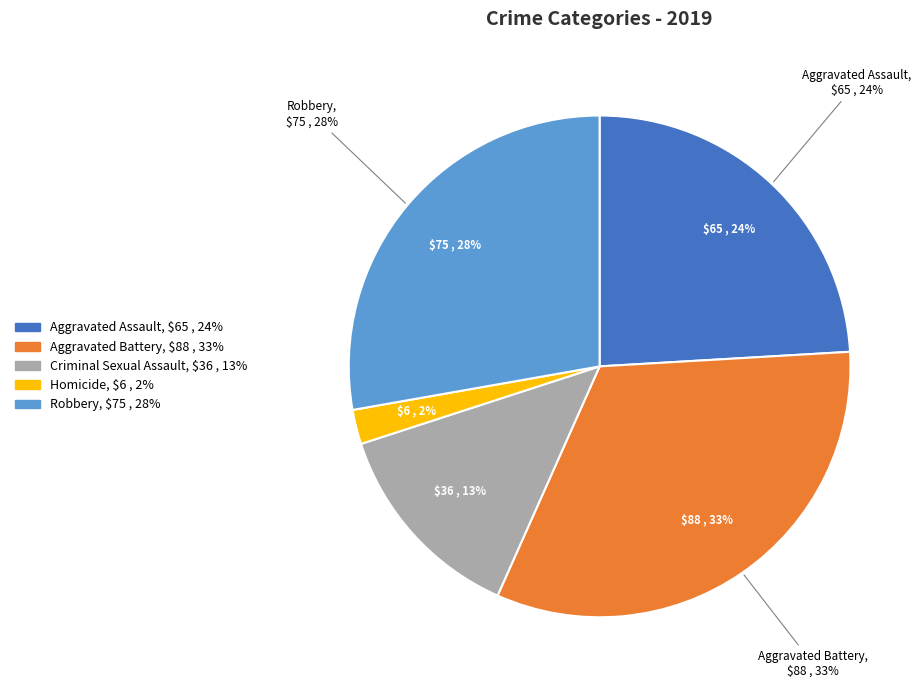

What is the smallest slice in the pie chart?

Homicide